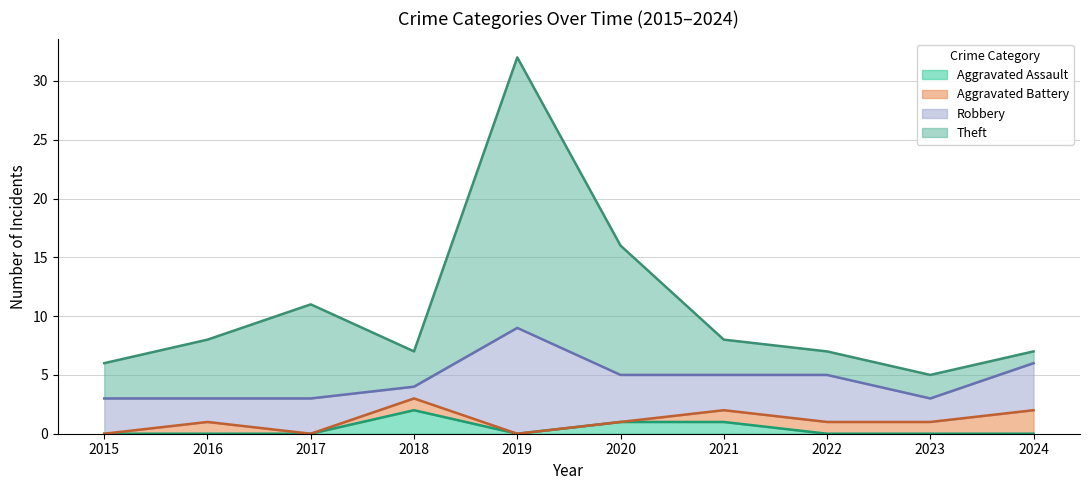

True or false: Theft and Aggravated Assault cross at least once.

False